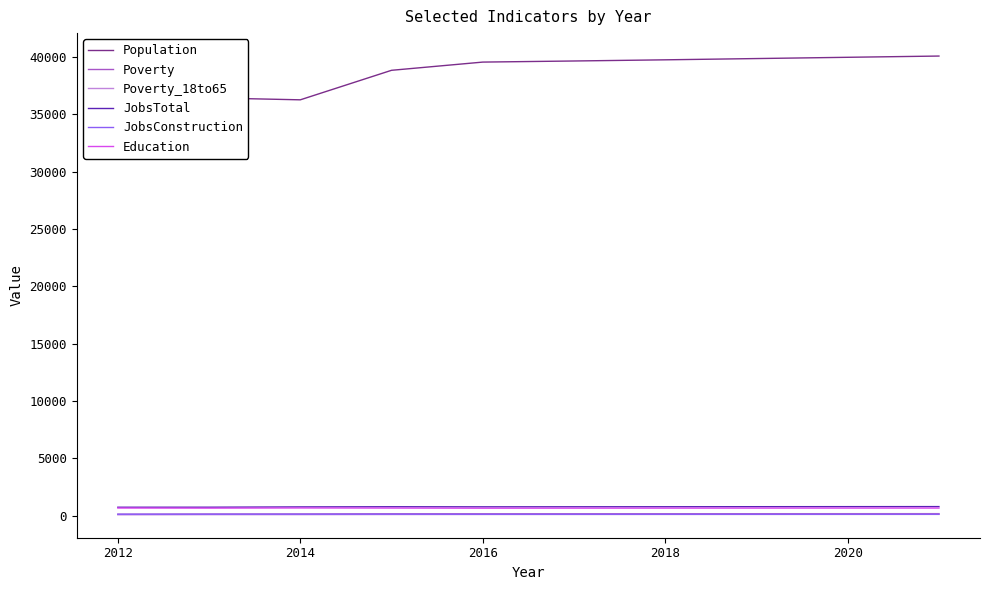

What is the maximum value for Population?

40086